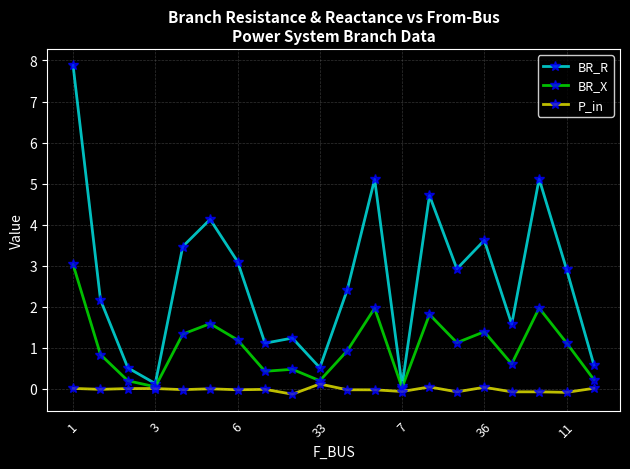

List the series in order of their peak value, highest first.

BR_R, BR_X, P_in